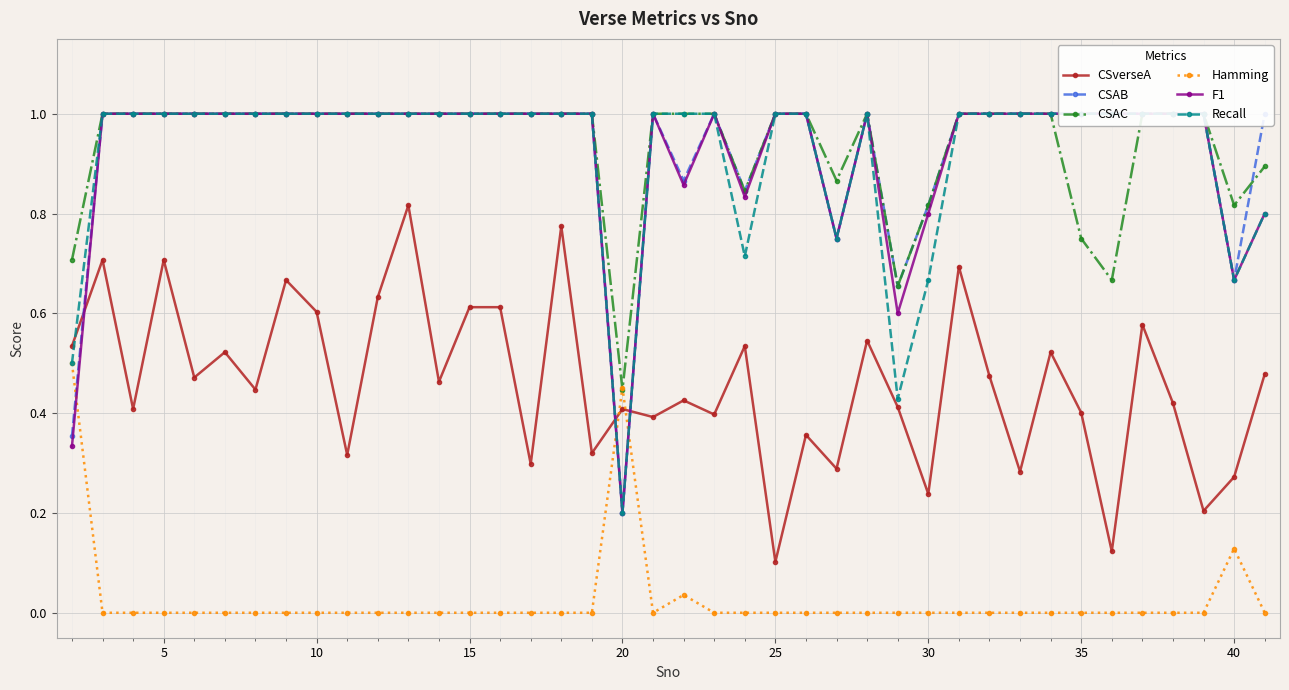

True or false: CSverseA and Hamming cross at least once.

True